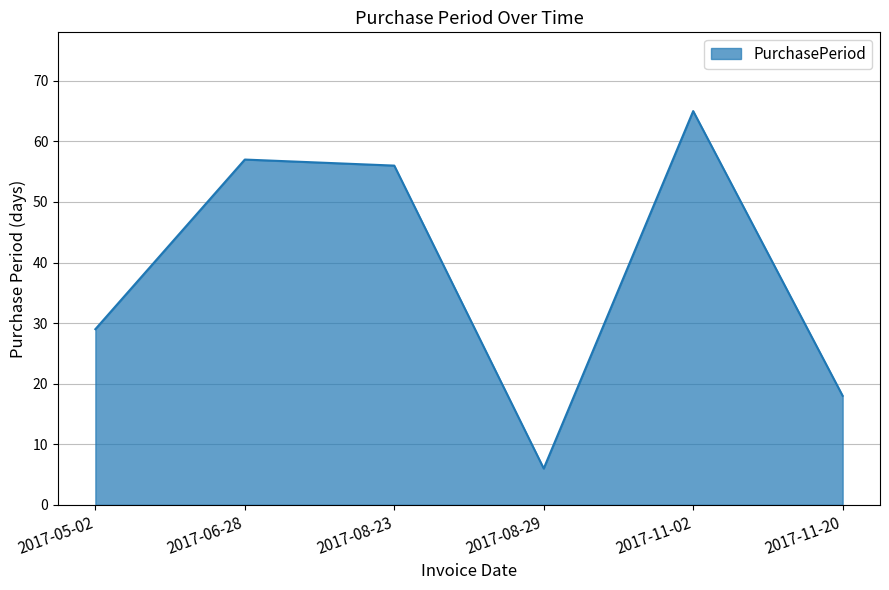

What is the change in value from 2017-06-28 to 2017-11-20?

-39